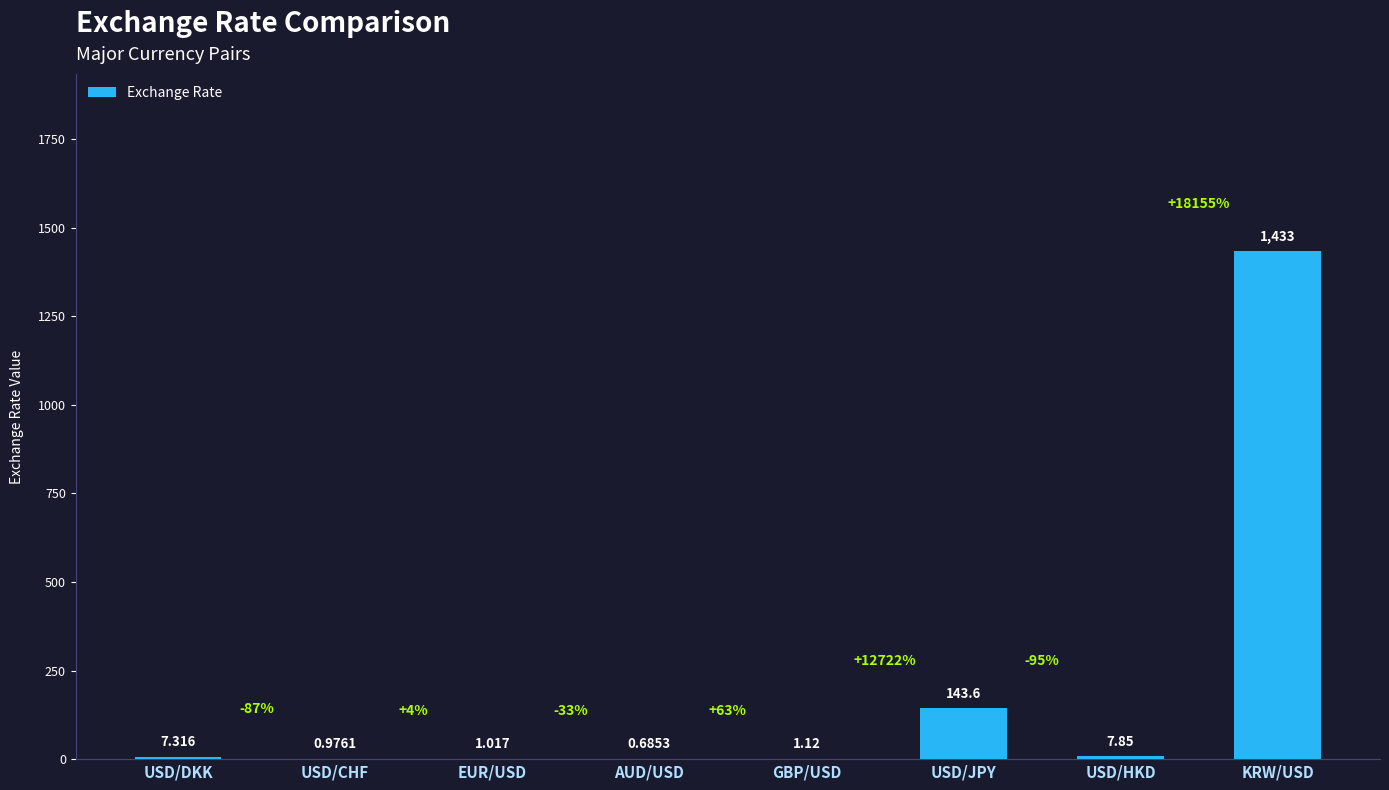

Which category has the highest value across all series?

KRW/USD